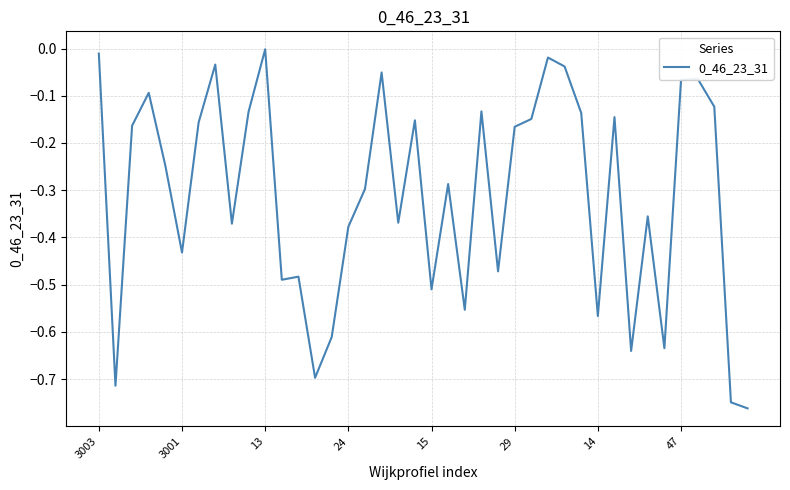

What is the difference between the maximum and minimum values?

0.8